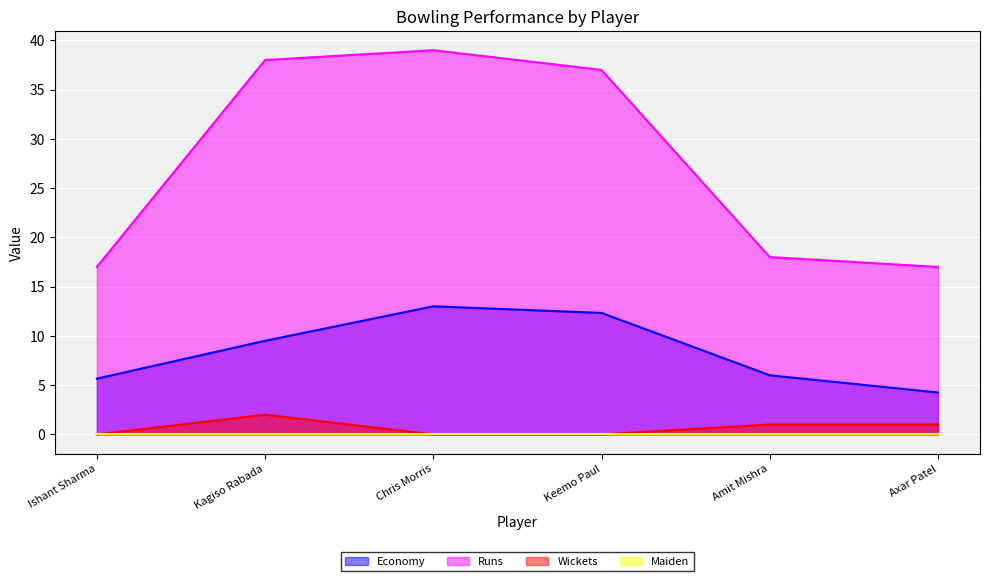

What is the label of the 5th point from the right?

Kagiso Rabada